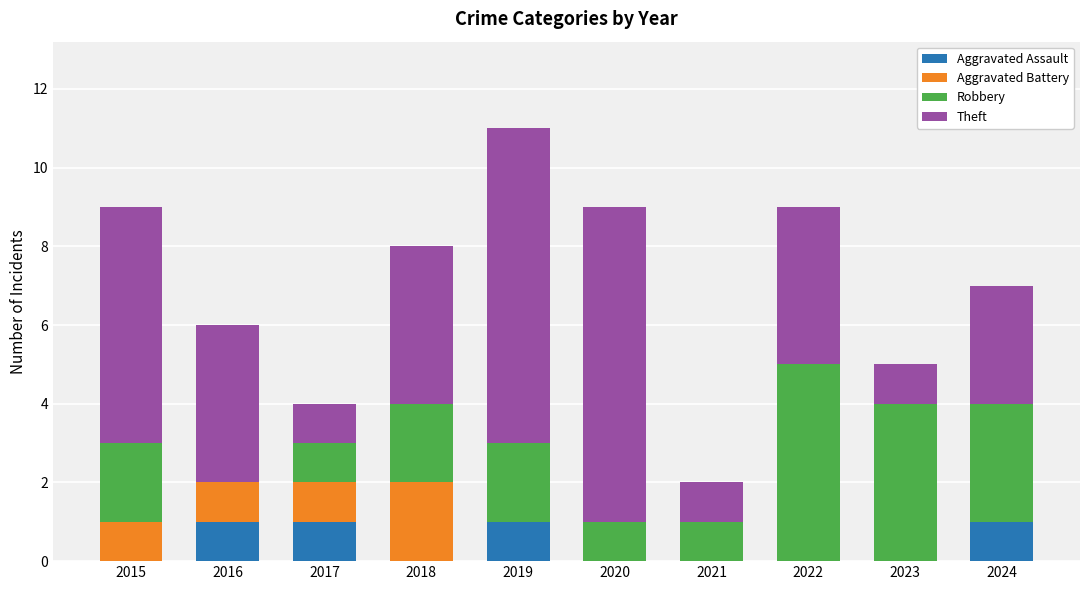

What is the sum of all Aggravated Assault values?

4